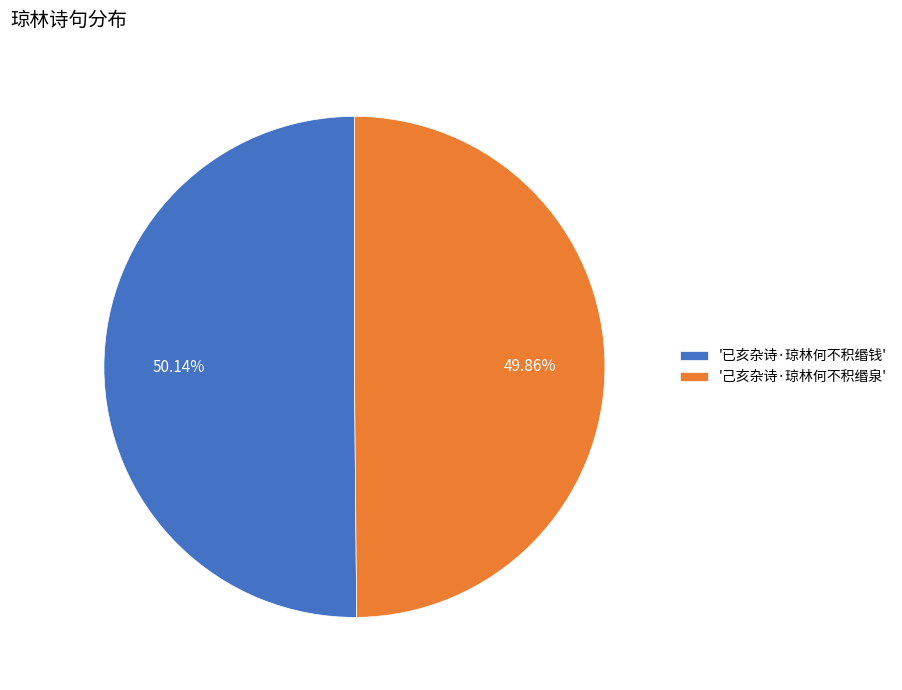

Is there any slice that represents more than half of the pie?

Yes